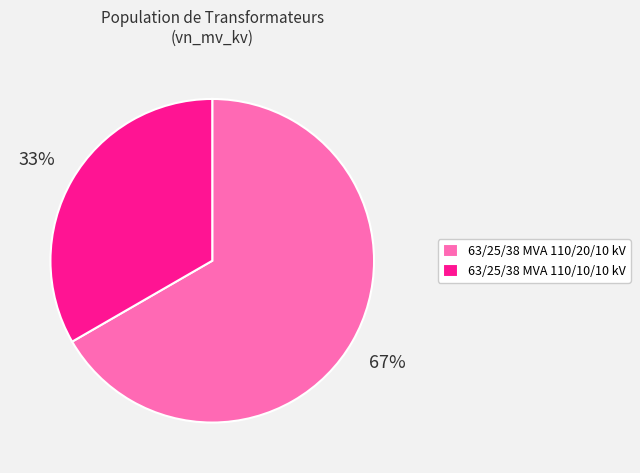

Which has a higher value, 63/25/38 MVA 110/10/10 kV or 63/25/38 MVA 110/20/10 kV?

63/25/38 MVA 110/20/10 kV